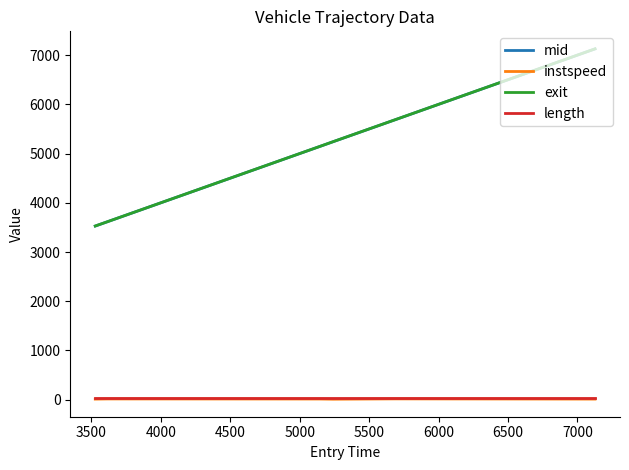

Which series has the widest spread of values?

mid